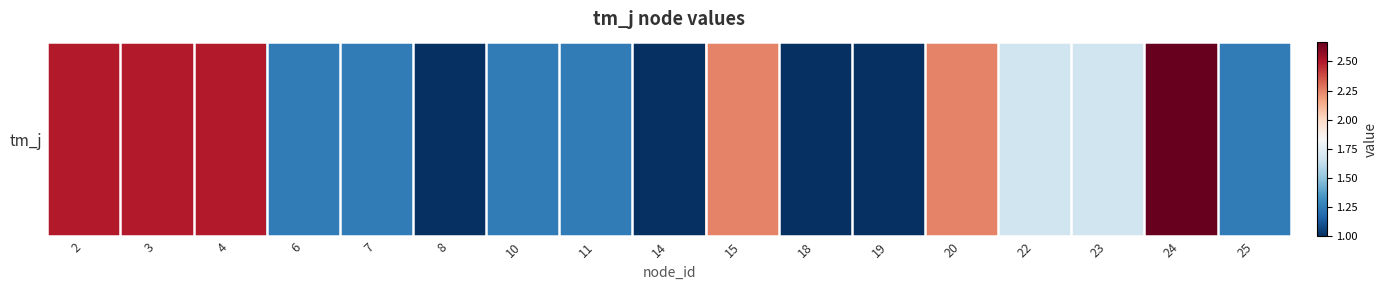

Between 6 and 3, which is larger?

3